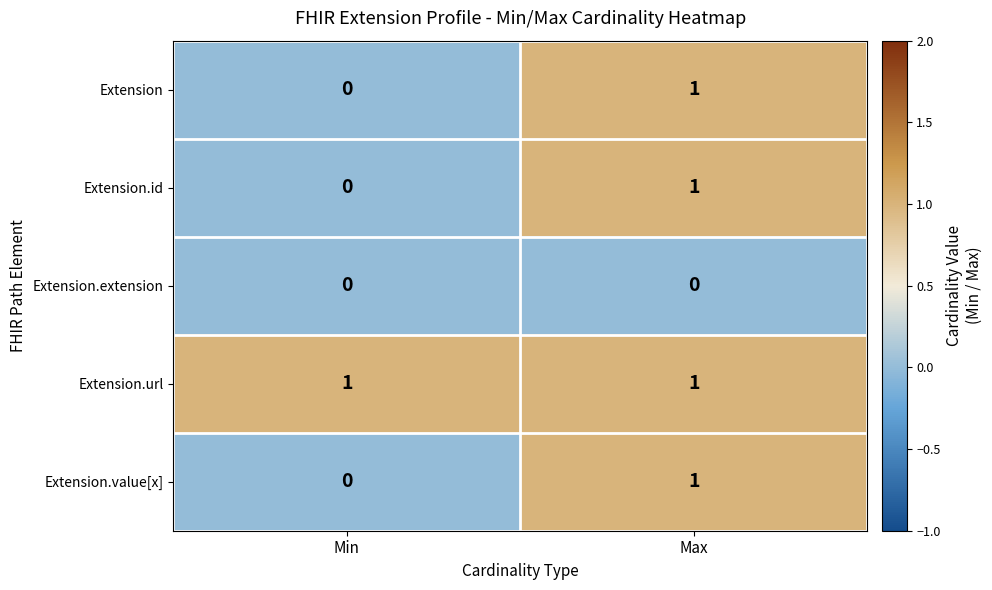

Reading left to right, extract all data points from this chart.

Extension: Min=0	Max=1
Extension.id: Min=0	Max=1
Extension.extension: Min=0	Max=0
Extension.url: Min=1	Max=1
Extension.value[x]: Min=0	Max=1